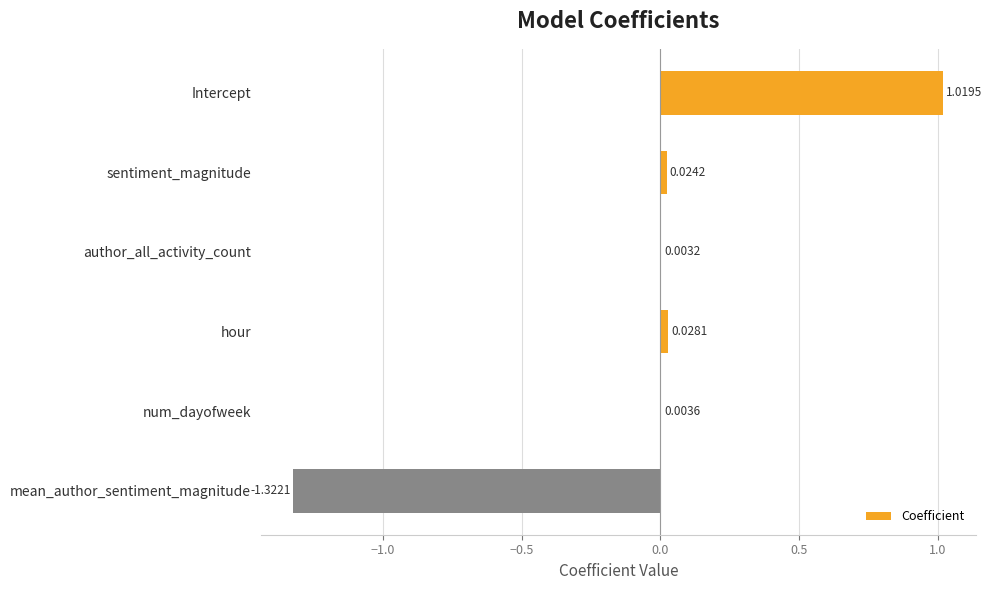

What is the sum of all values?

-0.2